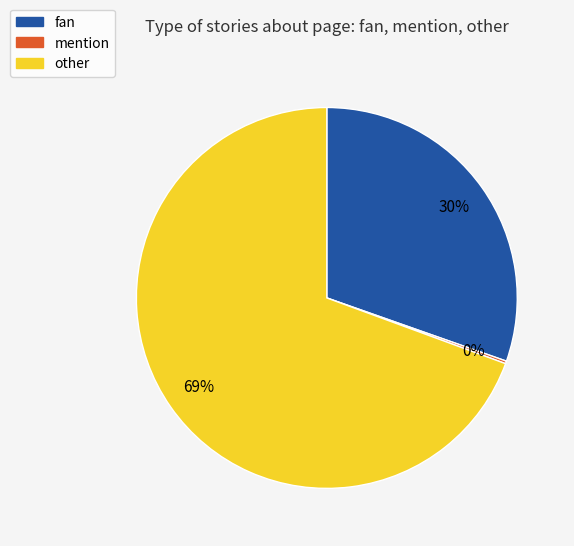

Does any single category account for the majority?

Yes